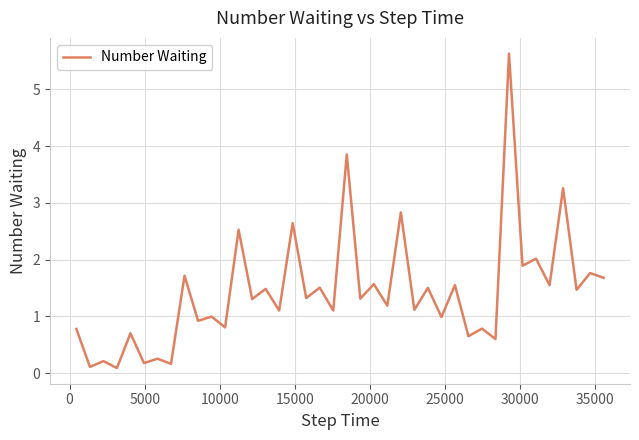

What is the difference between the maximum and minimum values?

5.5